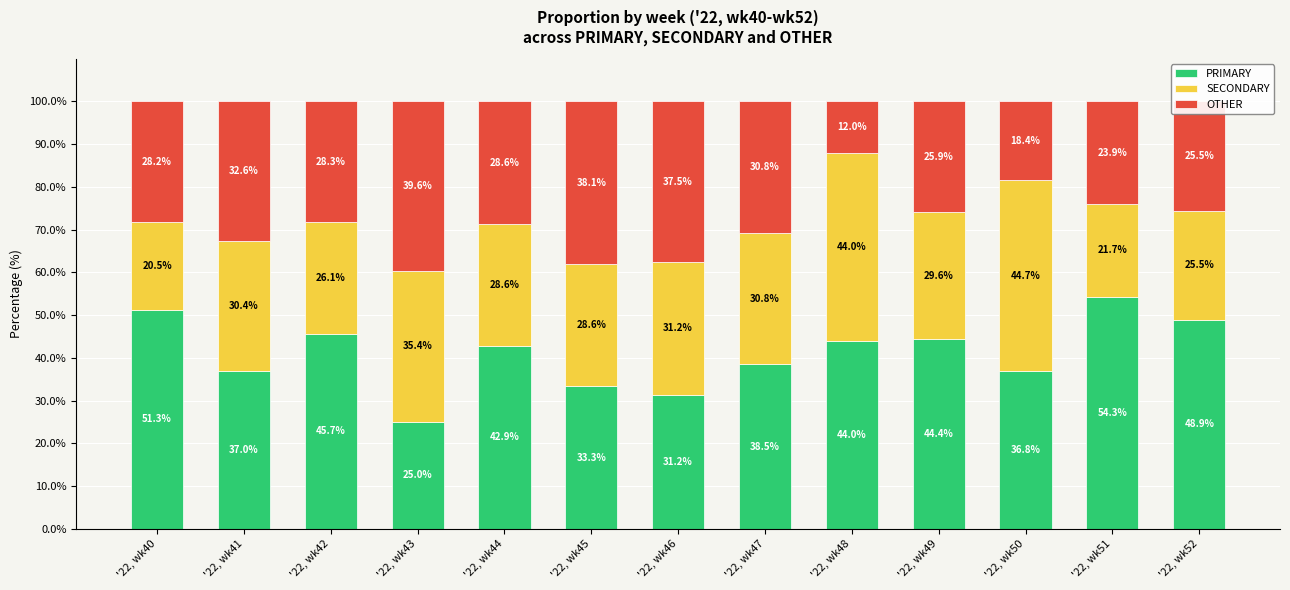

Where does the PRIMARY series first go above 42?

'22, wk40